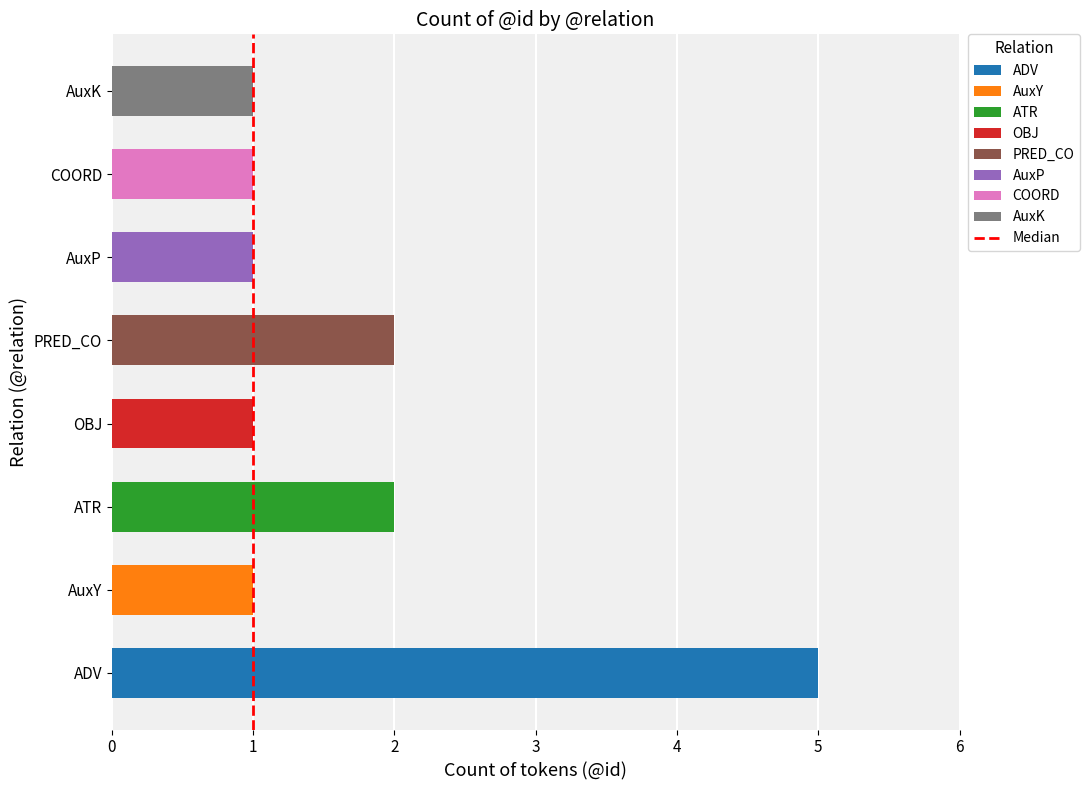

Does the chart contain stacked bars?

No